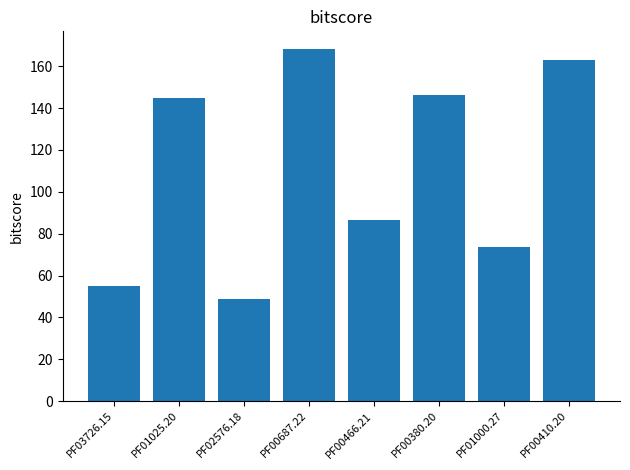

What is the change in value from PF03726.15 to PF00410.20?

+108.0